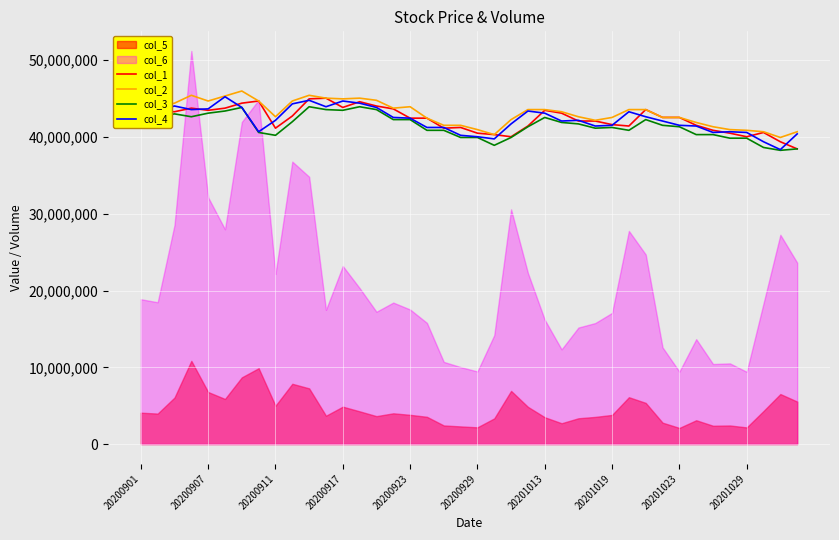

What is the difference between the maximum and second lowest values in the col_1 series?

5679168.3